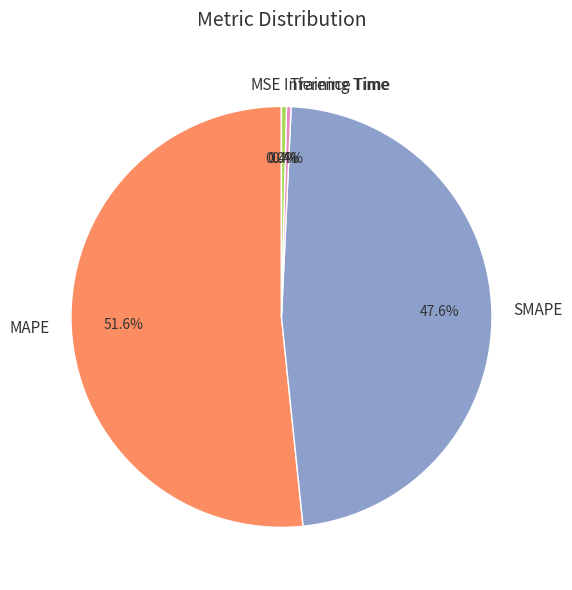

Does any single category account for the majority?

Yes